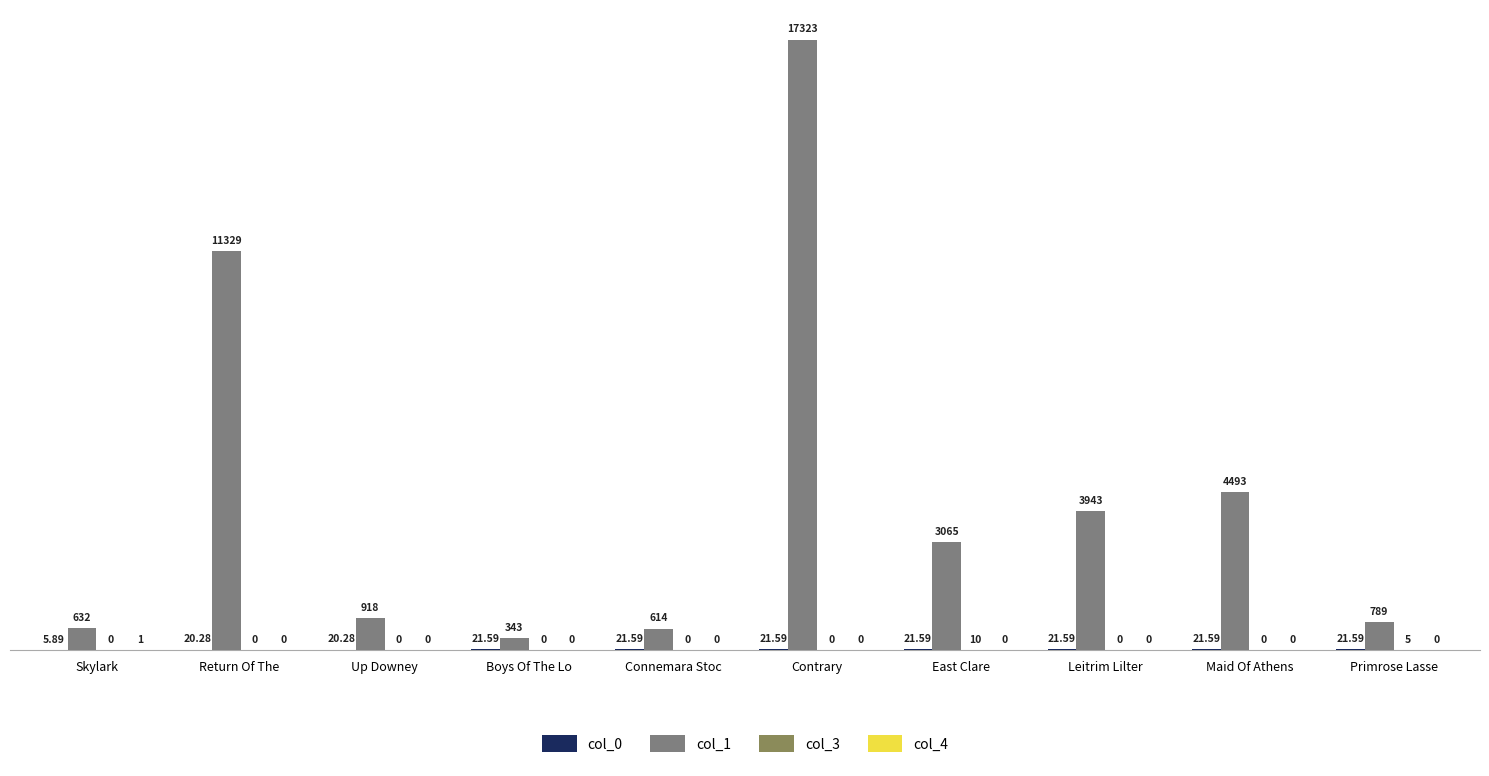

Count the number of categories in the chart.

10